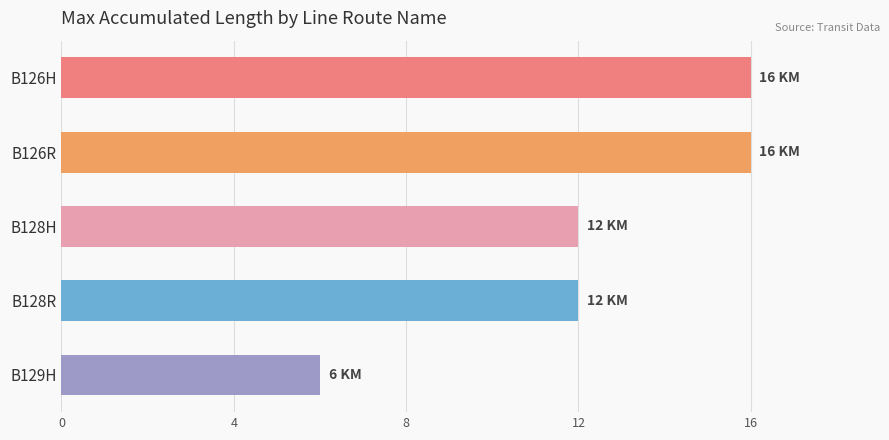

Count the values in the range 12 to 16.

4